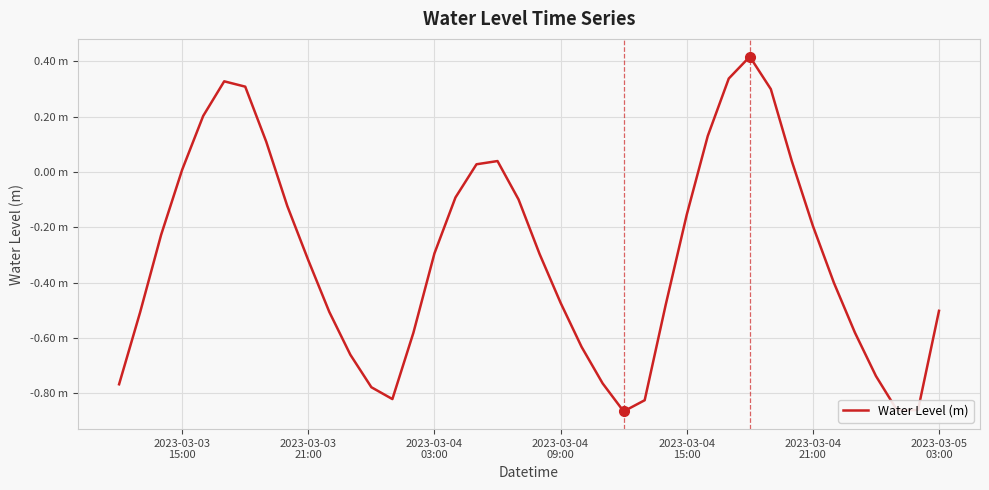

Where does the data first go above 0?

2023-03-03
15:00